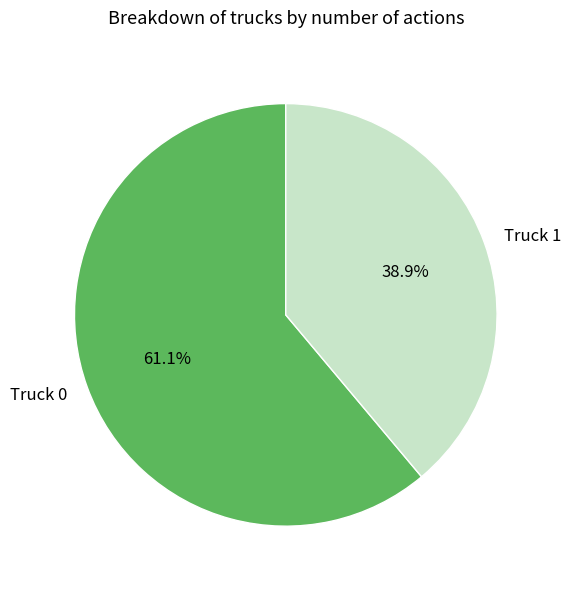

To the nearest percent, what is the difference between the Truck 1 and Truck 0 slice percentages?

22%